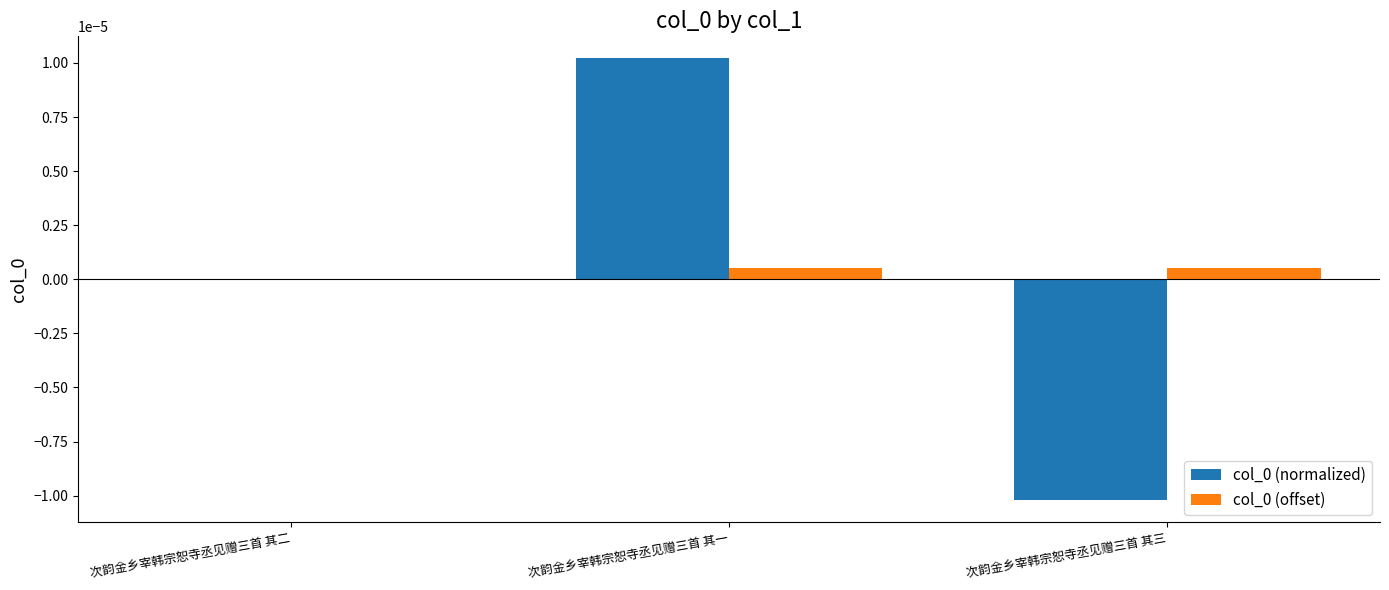

Where is col_0 (offset) nearest to the value 0?

次韵金乡宰韩宗恕寺丞见赠三首 其二